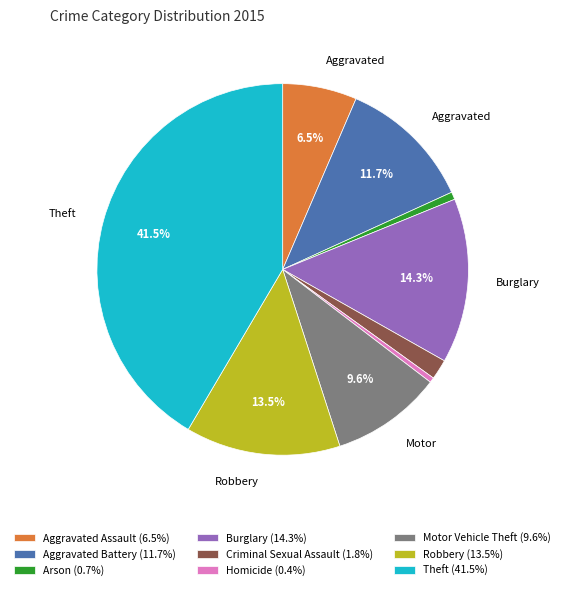

How many segments does this pie chart have?

9